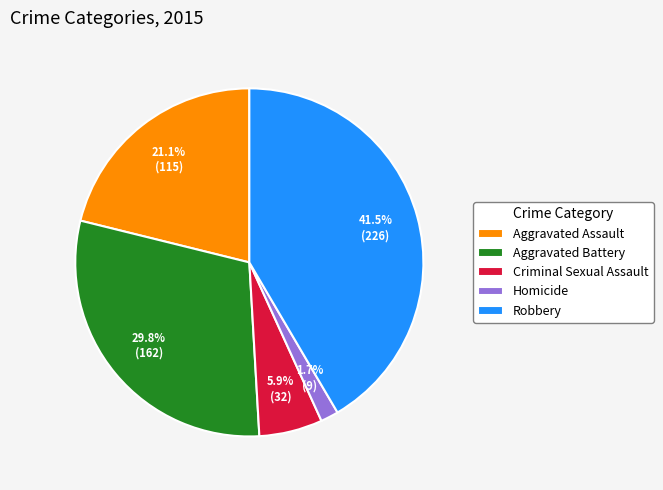

To the nearest percent, what is the combined percentage of Aggravated Battery and Criminal Sexual Assault?

36%